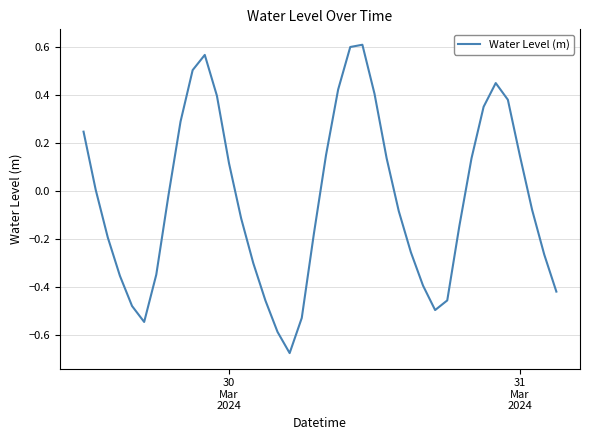

What is the difference between the maximum and minimum values?

1.3